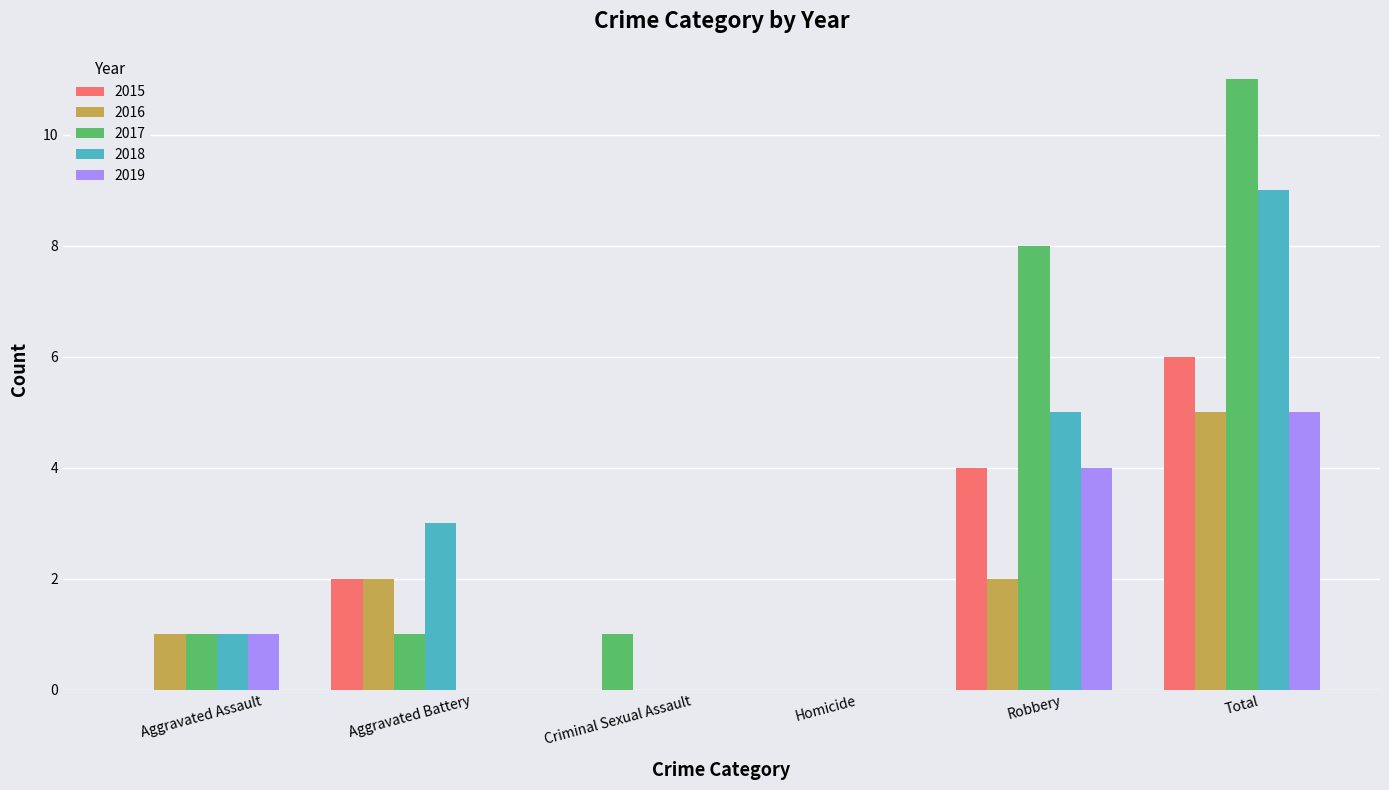

The value of 2015 at Total is 6. True or false?

True